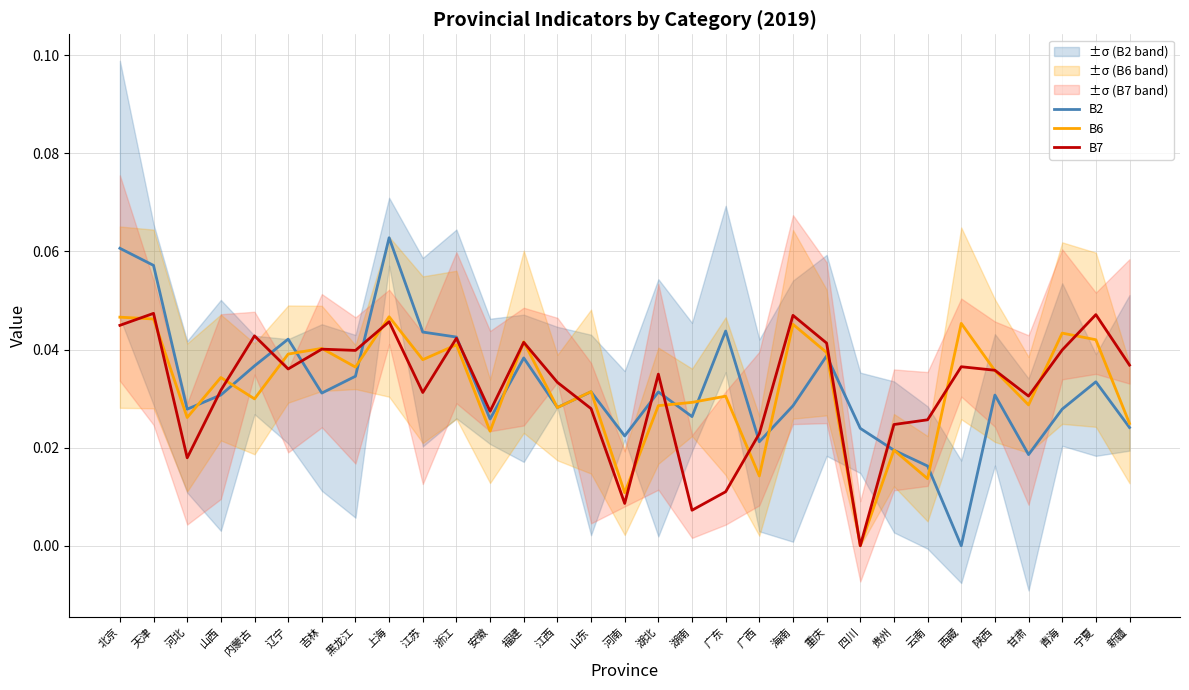

Which category has the highest value in the B6 series?

上海